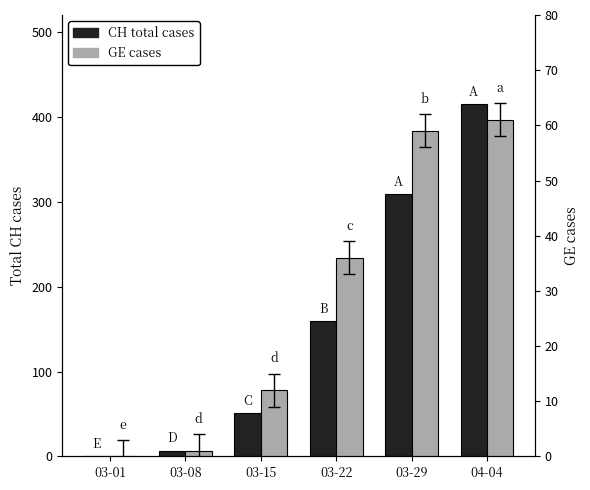

What is the difference between the GE cases values at 03-29 and 03-15?

47